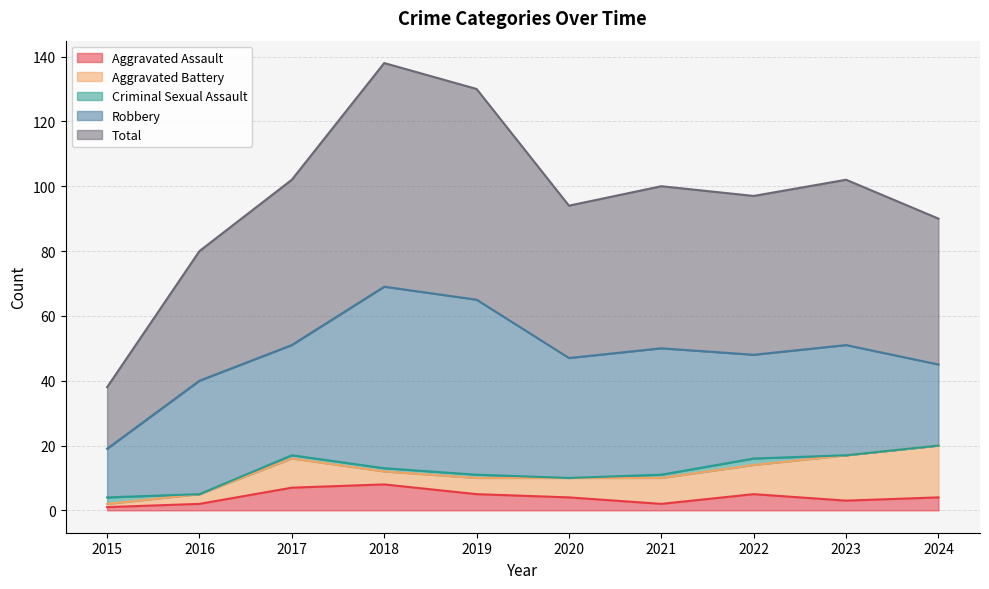

How many lines are shown in the chart?

5